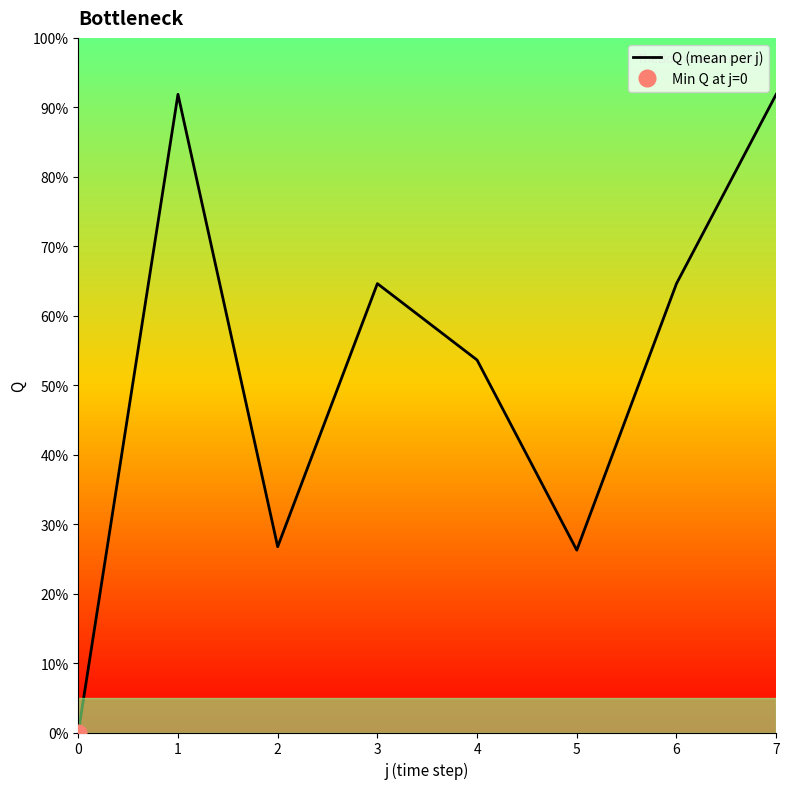

Rank the categories by value from lowest to highest.

0, 5, 2, 4, 3, 6, 1, 7